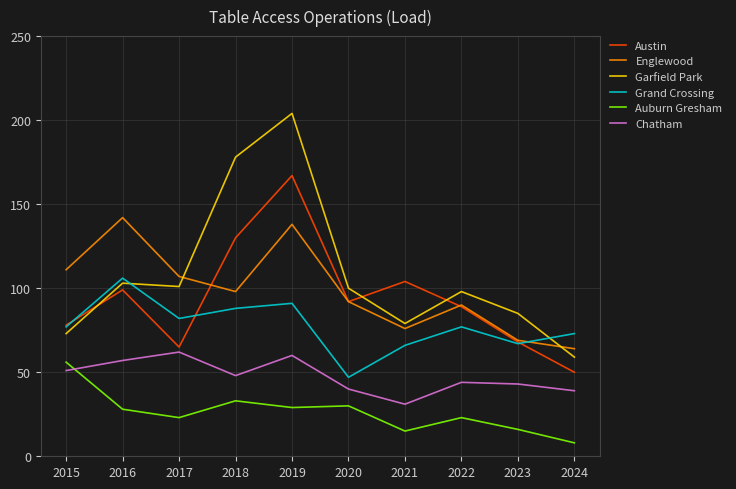

Reading left to right, transcribe all the data shown in this chart.

Austin: 2015=78	2016=99	2017=65	2018=130	2019=167	2020=92	2021=104	2022=89	2023=68	2024=50
Englewood: 2015=111	2016=142	2017=107	2018=98	2019=138	2020=92	2021=76	2022=90	2023=69	2024=64
Garfield Park: 2015=73	2016=103	2017=101	2018=178	2019=204	2020=100	2021=79	2022=98	2023=85	2024=59
Grand Crossing: 2015=77	2016=106	2017=82	2018=88	2019=91	2020=47	2021=66	2022=77	2023=67	2024=73
Auburn Gresham: 2015=56	2016=28	2017=23	2018=33	2019=29	2020=30	2021=15	2022=23	2023=16	2024=8
Chatham: 2015=51	2016=57	2017=62	2018=48	2019=60	2020=40	2021=31	2022=44	2023=43	2024=39